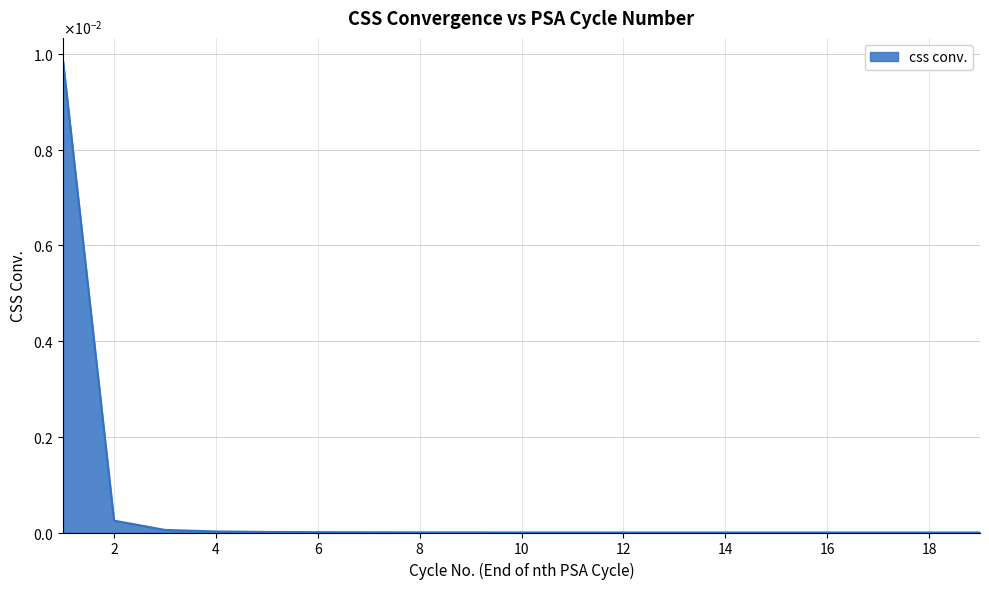

At which category does the chart reach its minimum across all series?

19